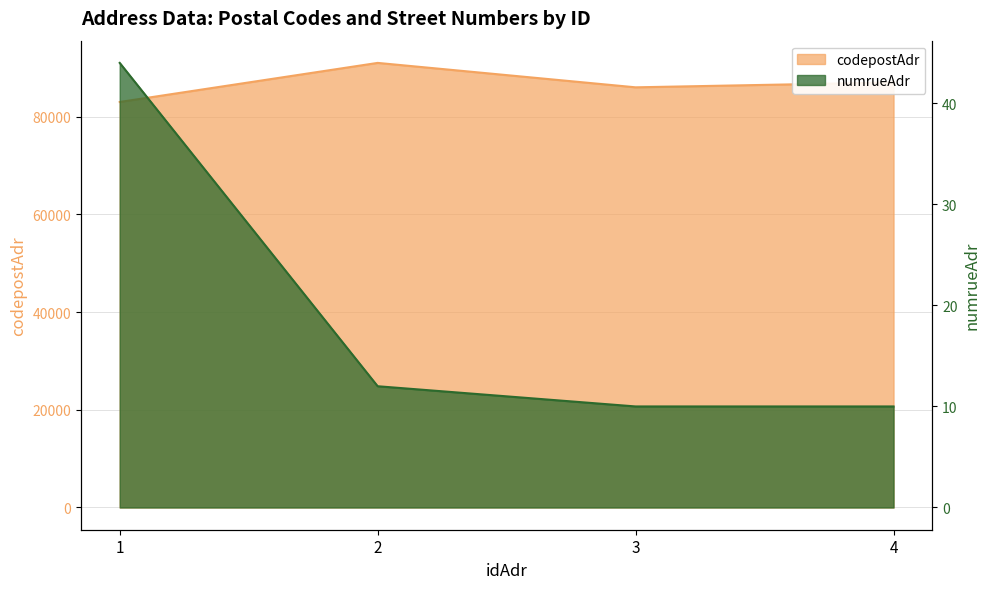

How many lines are shown in the chart?

2